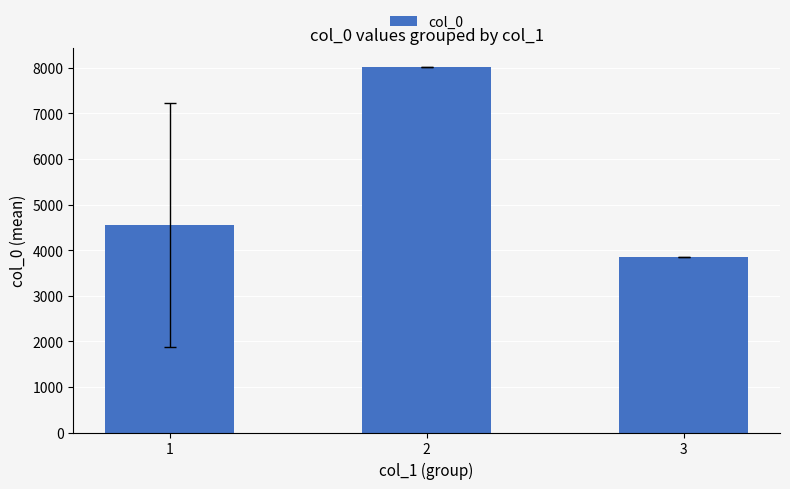

What is the maximum value shown in the chart?

8029